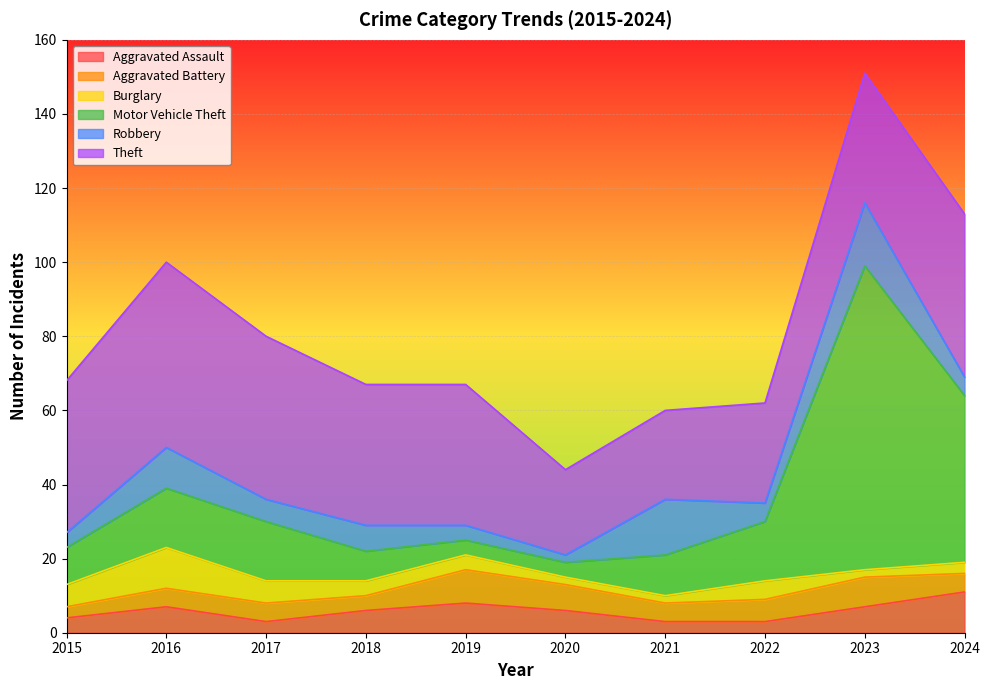

Which has a higher value, 2019 or 2023?

2019